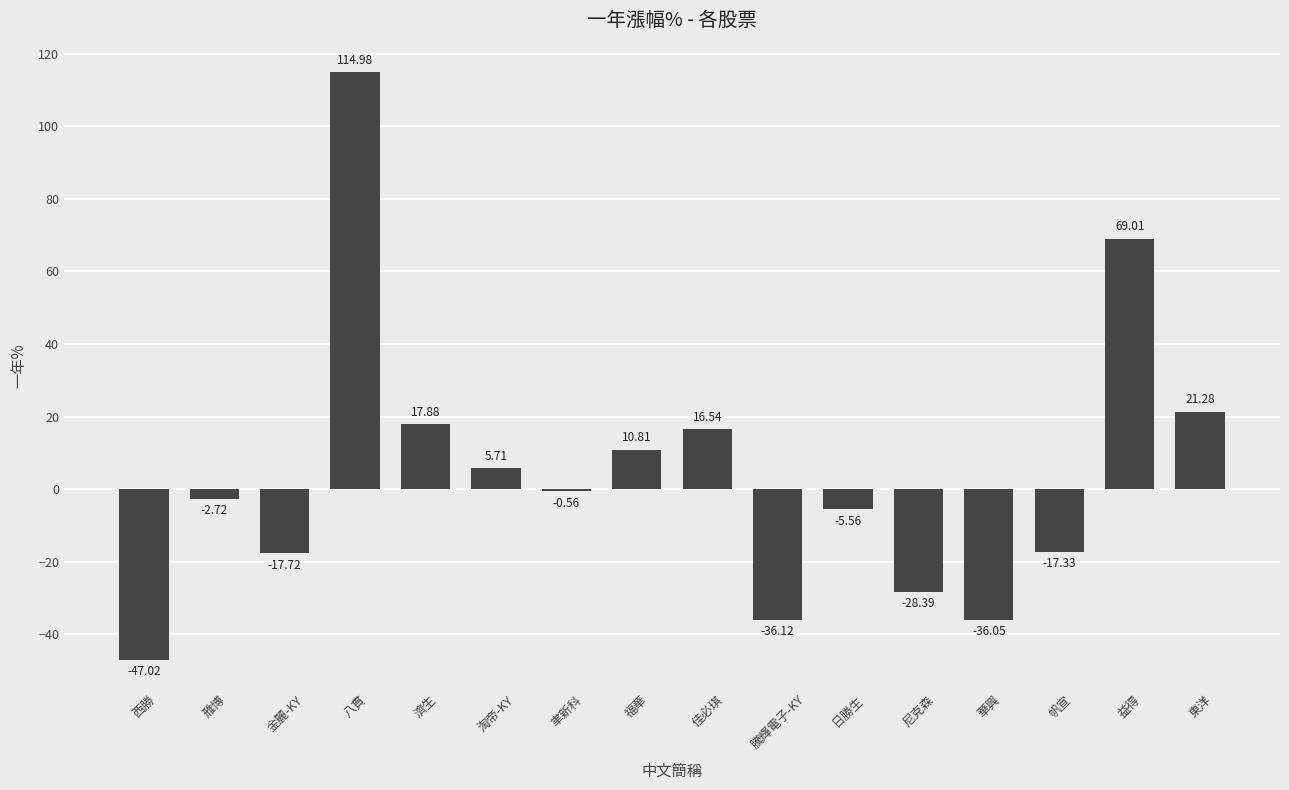

What is the change in value from 西勝 to 福華?

+57.8